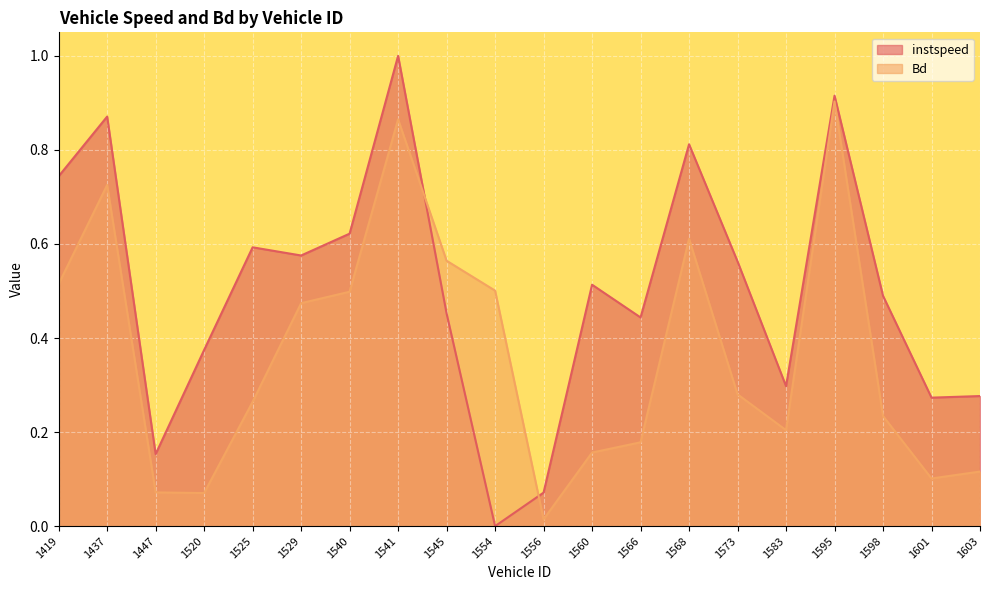

Reading left to right, extract all data points from this chart.

instspeed: 1419=0.7	1437=0.9	1447=0.2	1520=0.4	1525=0.6	1529=0.6	1540=0.6	1541=1.0	1545=0.5	1554=0.0	1556=0.1	1560=0.5	1566=0.4	1568=0.8	1573=0.6	1583=0.3	1595=0.9	1598=0.5	1601=0.3	1603=0.3
Bd: 1419=0.5	1437=0.7	1447=0.1	1520=0.1	1525=0.3	1529=0.5	1540=0.5	1541=0.9	1545=0.6	1554=0.5	1556=0.0	1560=0.2	1566=0.2	1568=0.6	1573=0.3	1583=0.2	1595=0.9	1598=0.2	1601=0.1	1603=0.1